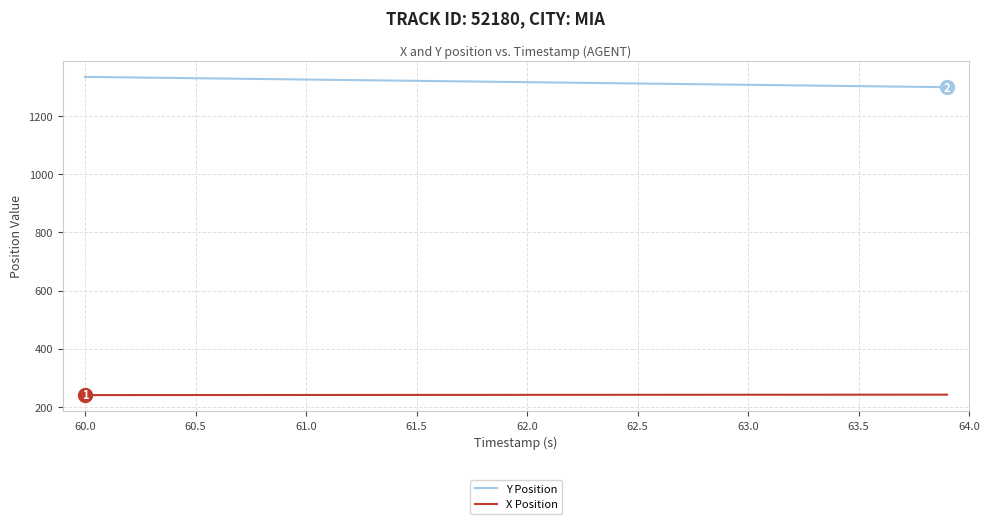

Is this an area chart (filled region under the line)?

No